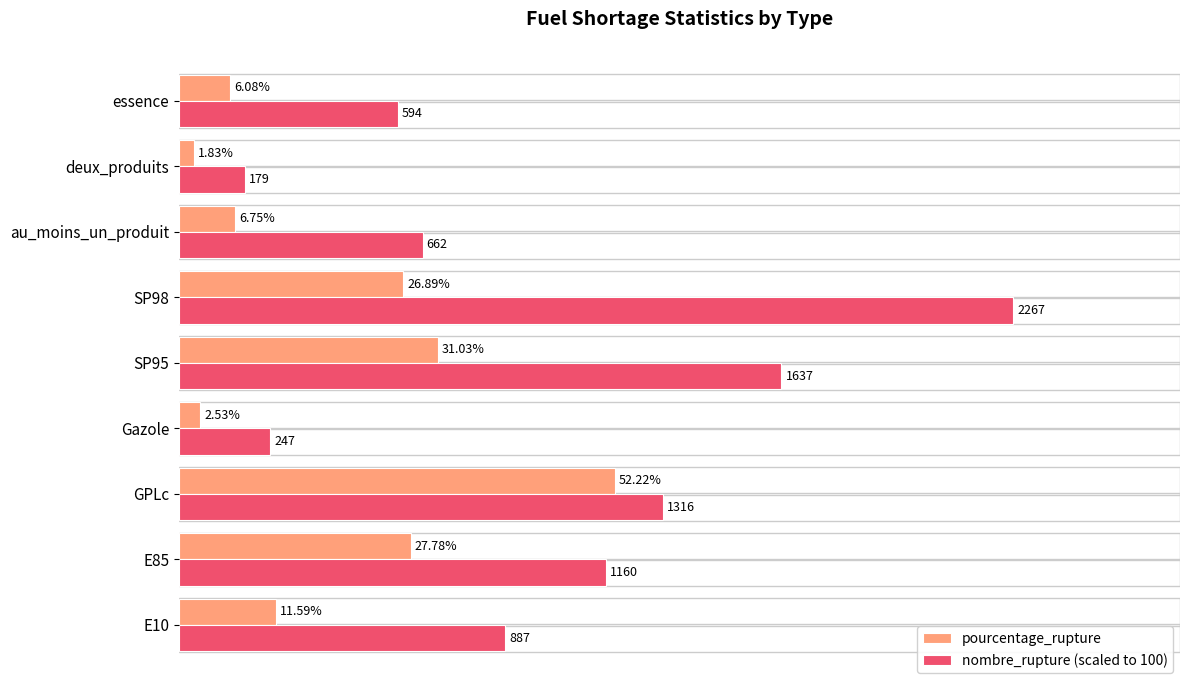

List the labels in order of pourcentage_rupture value, largest first.

GPLc, SP95, E85, SP98, E10, au_moins_un_produit, essence, Gazole, deux_produits